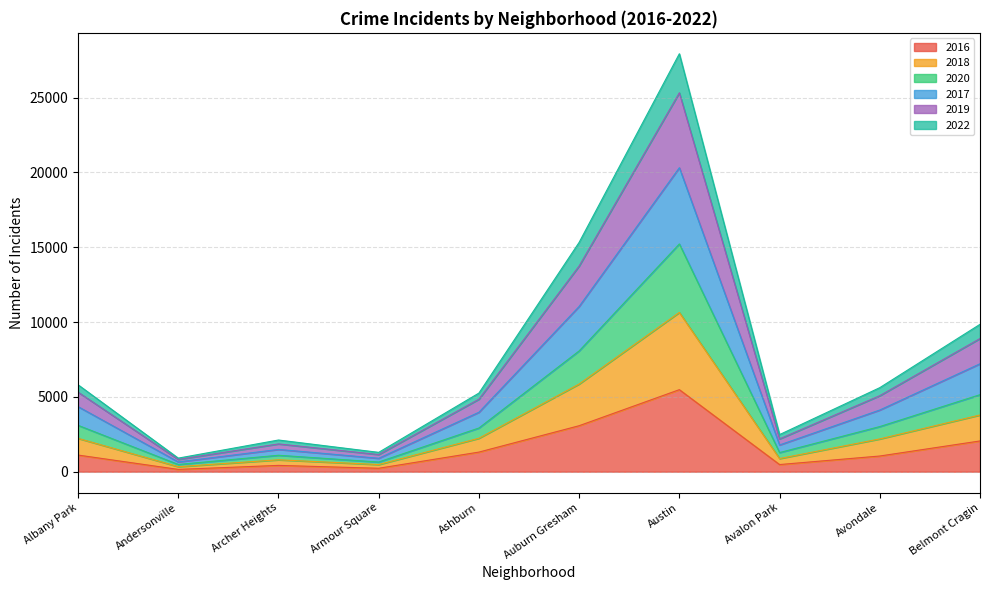

Rank the categories by 2019 value from highest to lowest.

Austin, Auburn Gresham, Belmont Cragin, Albany Park, Avondale, Ashburn, Avalon Park, Archer Heights, Armour Square, Andersonville